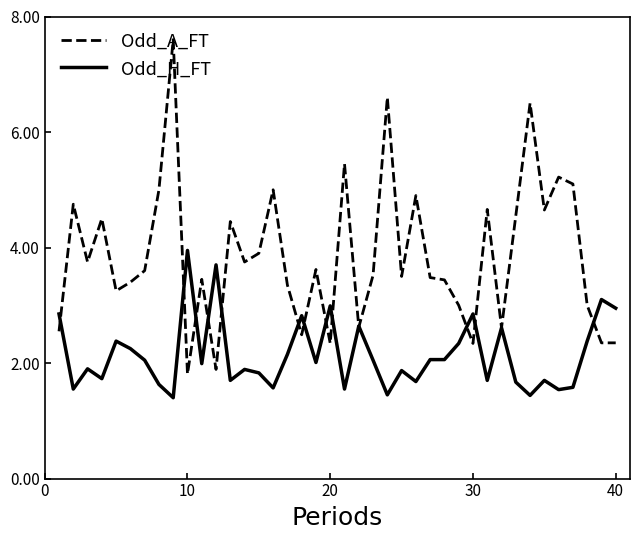

Which series has the largest total across all categories?

Odd_A_FT